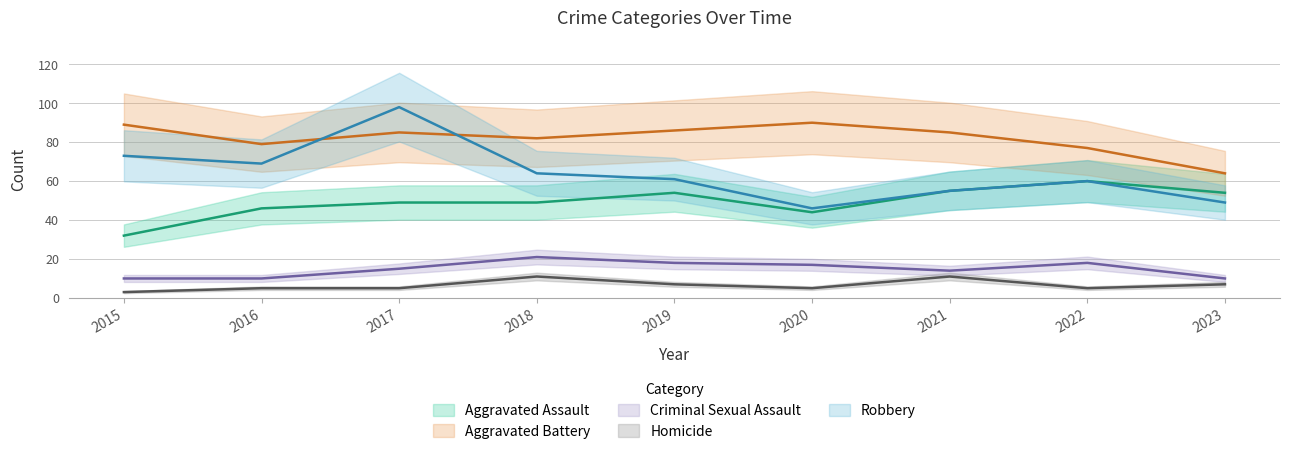

How many interior local valleys does the Aggravated Battery series have?

2